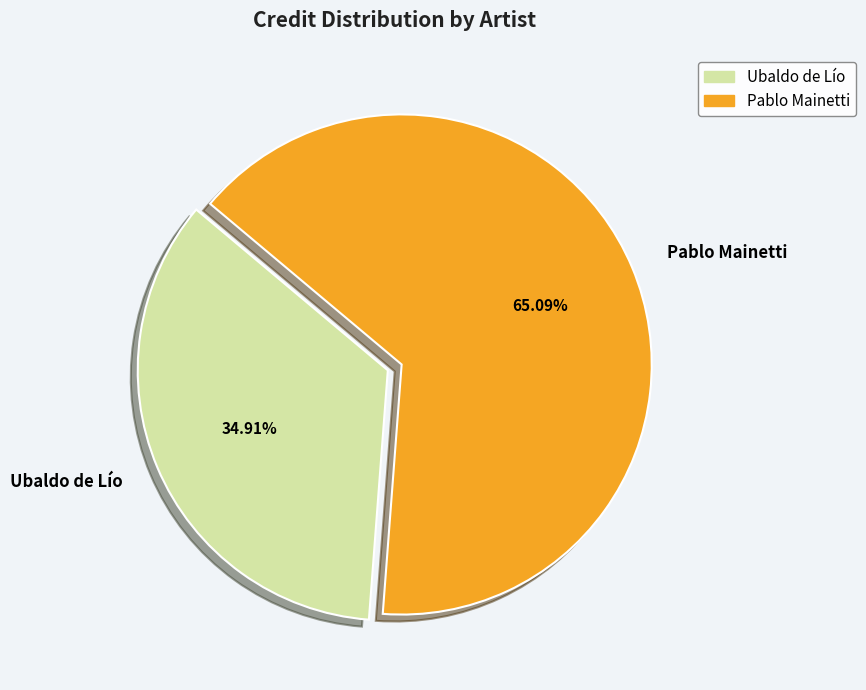

Which category accounts for the majority?

Pablo Mainetti